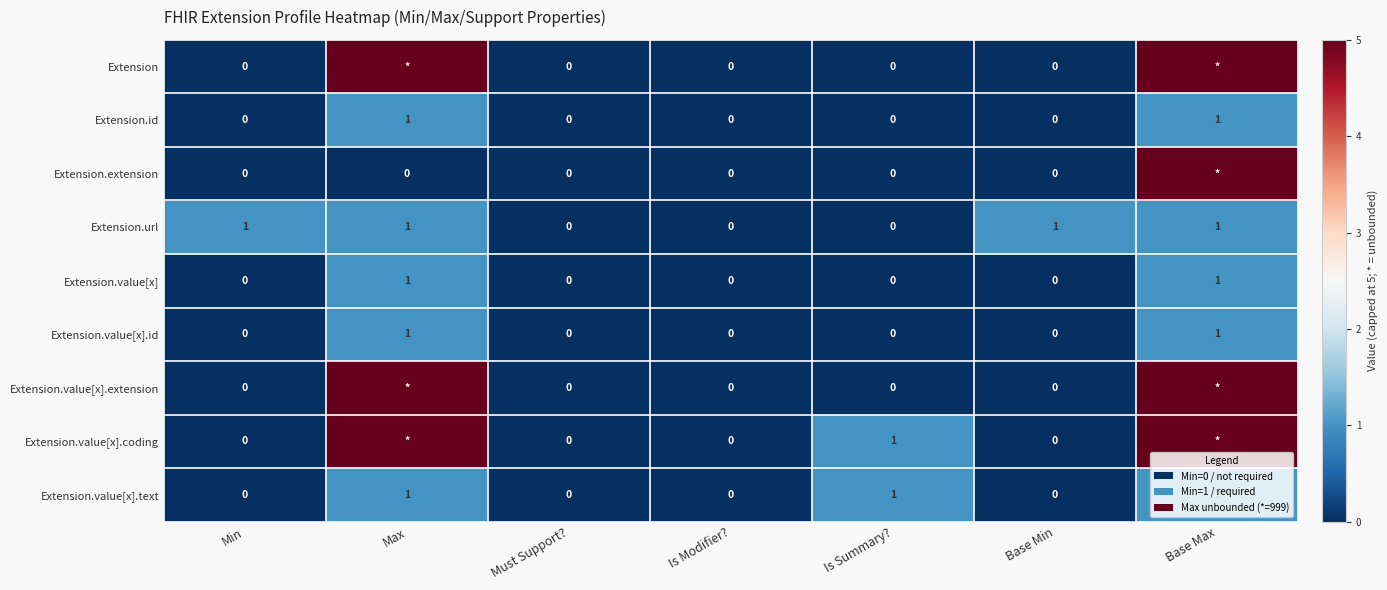

True or false: Extension.value[x].id has a value of 0 at Min.

True